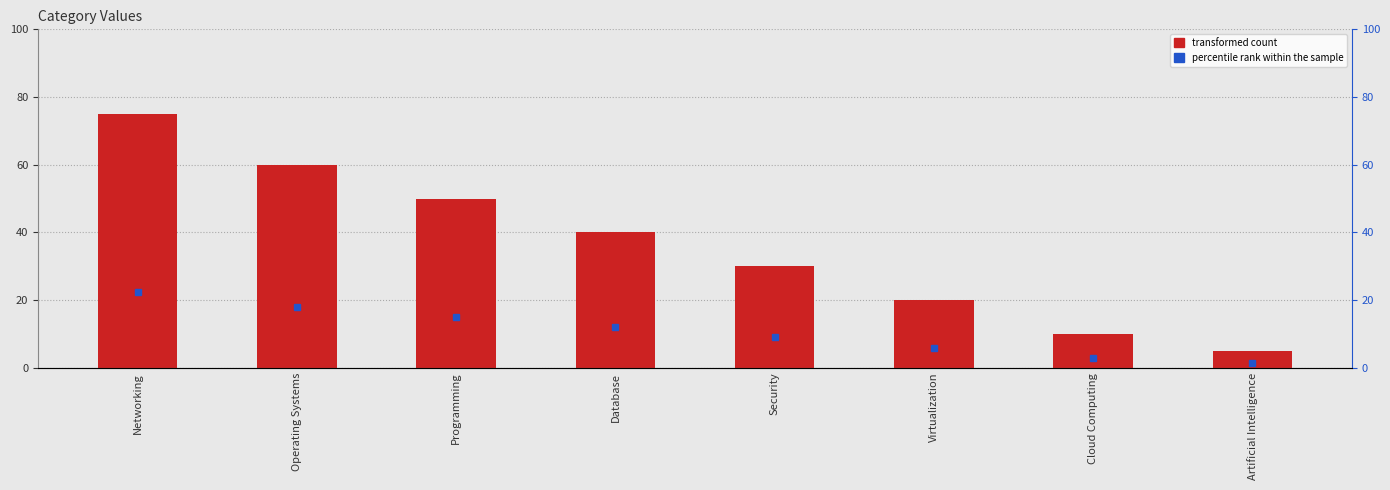

How many bars are there in total?

8